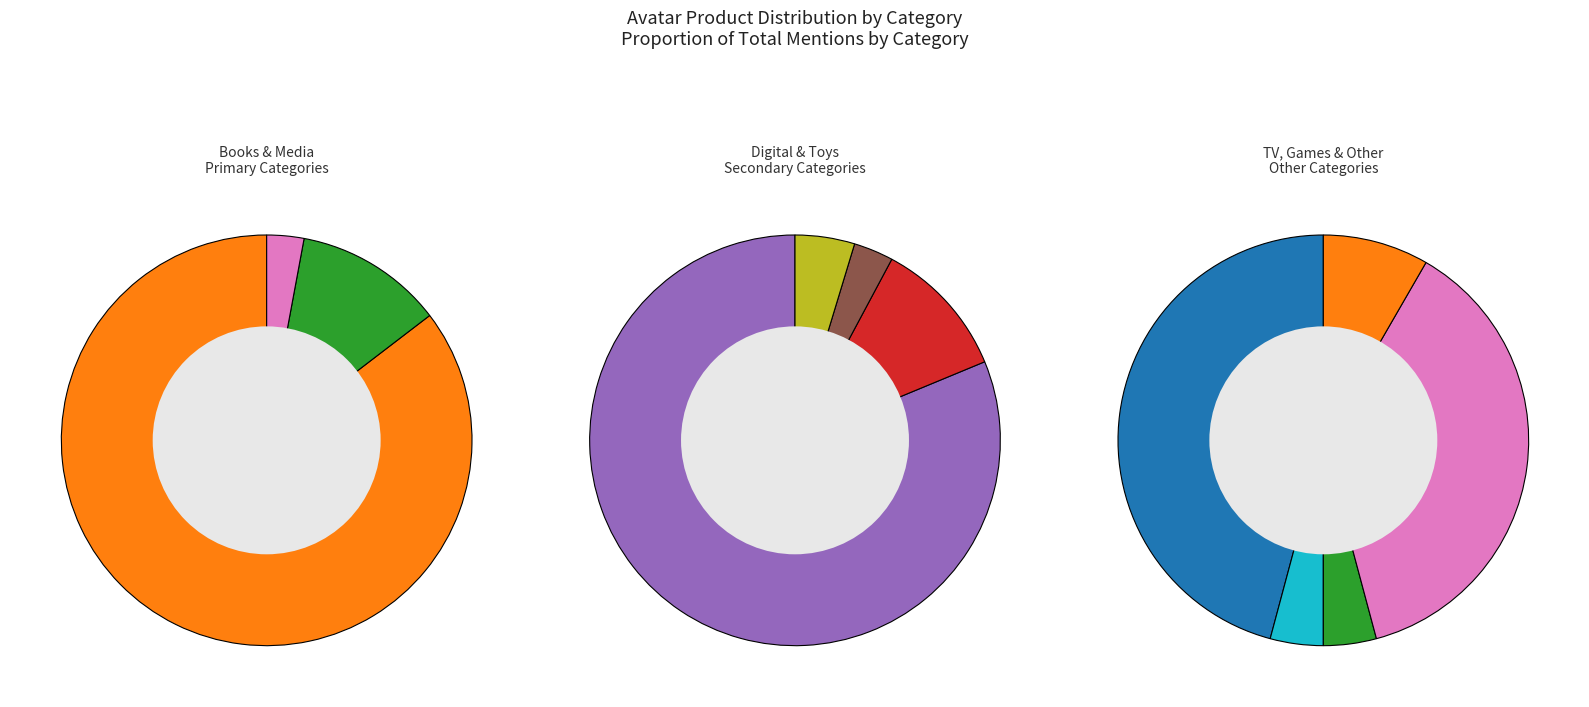

How many segments does this pie chart have?

12